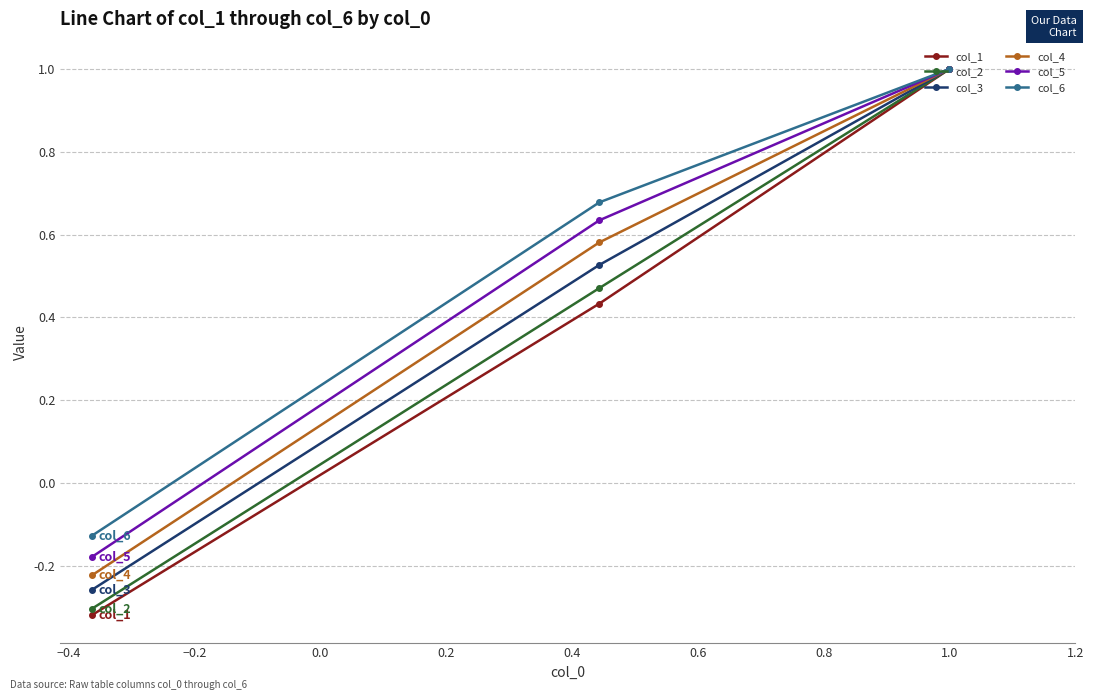

How many data points in col_5 are less than 0?

1